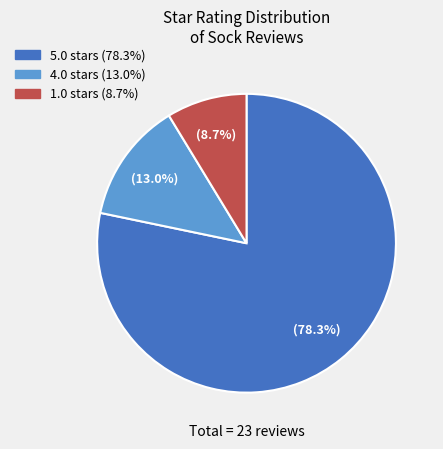

Is there a majority slice in this chart?

Yes